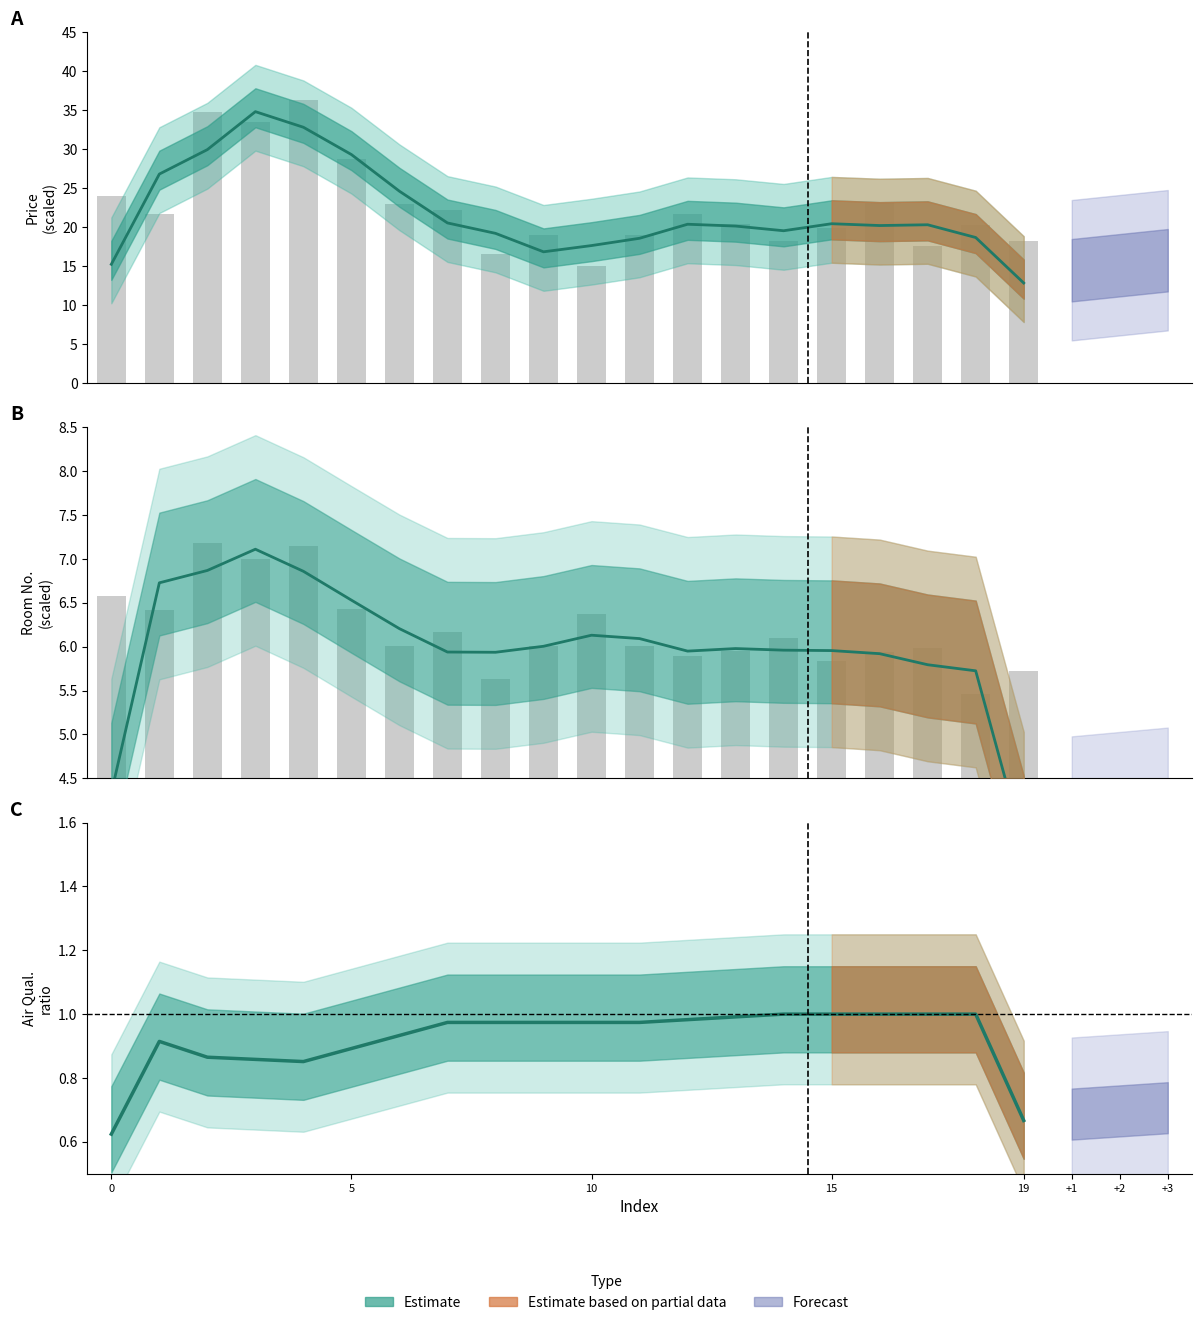

What is the total value across all series at 11?

25.9